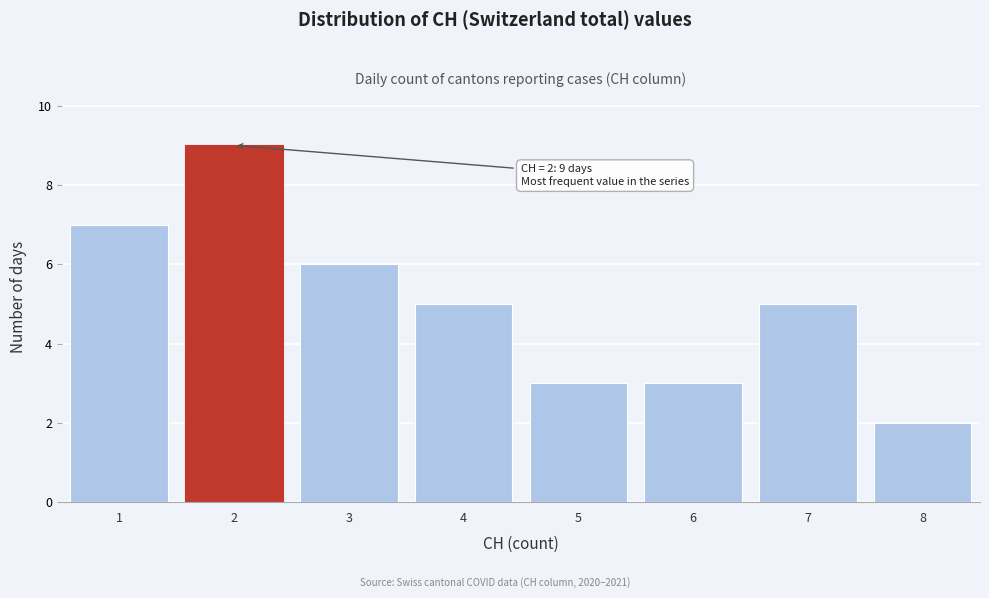

Reading left to right, list all the values displayed in this chart.

1=7	2=9	3=6	4=5	5=3	6=3	7=5	8=2